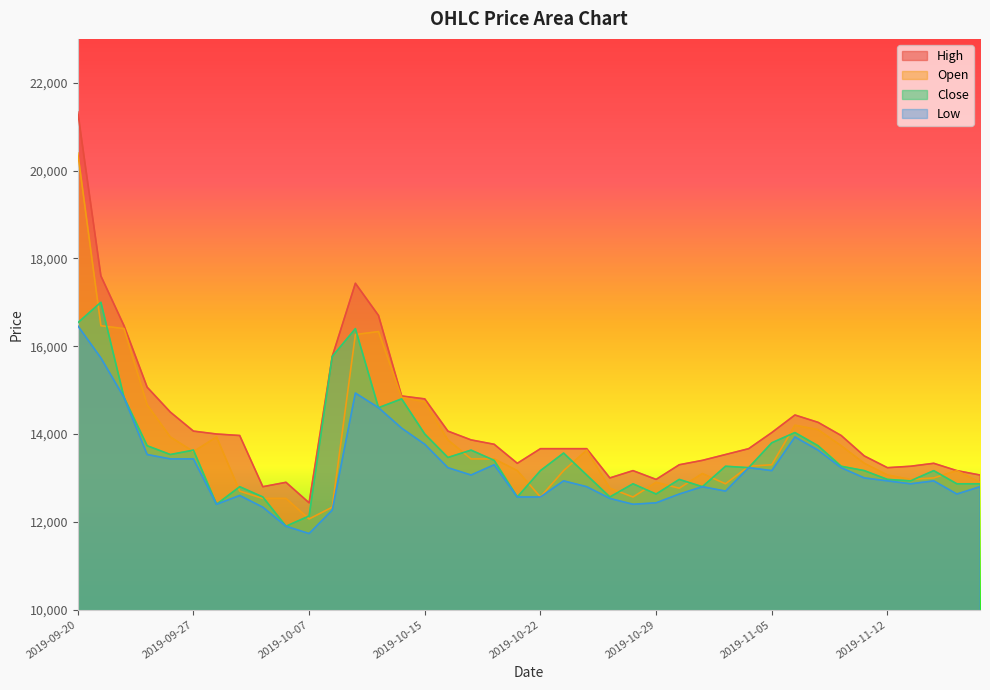

Reading left to right, transcribe all the data shown in this chart.

High: 2019-09-20=21334	2019-09-23=17601	2019-09-24=16467	2019-09-25=15067	2019-09-26=14501	2019-09-27=14067	2019-09-30=14001	2019-10-01=13967	2019-10-02=12801	2019-10-04=12901	2019-10-07=12434	2019-10-08=15767	2019-10-10=17434	2019-10-11=16701	2019-10-14=14867	2019-10-15=14801	2019-10-16=14067	2019-10-17=13867	2019-10-18=13767	2019-10-21=13334	2019-10-22=13667	2019-10-23=13667	2019-10-24=13667	2019-10-25=13001	2019-10-28=13167	2019-10-29=12967	2019-10-30=13301	2019-10-31=13401	2019-11-01=13534	2019-11-04=13667	2019-11-05=14034	2019-11-06=14434	2019-11-07=14267	2019-11-08=13967	2019-11-11=13501	2019-11-12=13234	2019-11-13=13267	2019-11-14=13334	2019-11-15=13167	2019-11-18=13067
Open: 2019-09-20=20401	2019-09-23=16467	2019-09-24=16401	2019-09-25=14667	2019-09-26=13934	2019-09-27=13601	2019-09-30=13934	2019-10-01=12701	2019-10-02=12534	2019-10-04=12534	2019-10-07=12067	2019-10-08=12334	2019-10-10=16267	2019-10-11=16334	2019-10-14=14834	2019-10-15=14734	2019-10-16=13867	2019-10-17=13434	2019-10-18=13434	2019-10-21=13167	2019-10-22=12567	2019-10-23=13167	2019-10-24=13634	2019-10-25=12767	2019-10-28=12567	2019-10-29=12901	2019-10-30=12767	2019-10-31=13101	2019-11-01=12867	2019-11-04=13267	2019-11-05=13301	2019-11-06=14201	2019-11-07=14101	2019-11-08=13734	2019-11-11=13334	2019-11-12=13067	2019-11-13=12967	2019-11-14=13001	2019-11-15=13167	2019-11-18=12901
Close: 2019-09-20=16534	2019-09-23=17001	2019-09-24=14834	2019-09-25=13734	2019-09-26=13534	2019-09-27=13634	2019-09-30=12401	2019-10-01=12801	2019-10-02=12567	2019-10-04=11901	2019-10-07=12134	2019-10-08=15767	2019-10-10=16401	2019-10-11=14601	2019-10-14=14801	2019-10-15=14001	2019-10-16=13467	2019-10-17=13634	2019-10-18=13401	2019-10-21=12567	2019-10-22=13167	2019-10-23=13567	2019-10-24=13067	2019-10-25=12567	2019-10-28=12867	2019-10-29=12634	2019-10-30=12967	2019-10-31=12801	2019-11-01=13267	2019-11-04=13234	2019-11-05=13801	2019-11-06=14034	2019-11-07=13734	2019-11-08=13267	2019-11-11=13167	2019-11-12=12967	2019-11-13=12934	2019-11-14=13167	2019-11-15=12867	2019-11-18=12867
Low: 2019-09-20=16467	2019-09-23=15734	2019-09-24=14834	2019-09-25=13534	2019-09-26=13434	2019-09-27=13434	2019-09-30=12401	2019-10-01=12601	2019-10-02=12334	2019-10-04=11901	2019-10-07=11734	2019-10-08=12267	2019-10-10=14934	2019-10-11=14601	2019-10-14=14134	2019-10-15=13767	2019-10-16=13234	2019-10-17=13067	2019-10-18=13301	2019-10-21=12567	2019-10-22=12567	2019-10-23=12934	2019-10-24=12801	2019-10-25=12534	2019-10-28=12401	2019-10-29=12434	2019-10-30=12634	2019-10-31=12801	2019-11-01=12701	2019-11-04=13234	2019-11-05=13167	2019-11-06=13934	2019-11-07=13634	2019-11-08=13234	2019-11-11=13001	2019-11-12=12934	2019-11-13=12867	2019-11-14=12934	2019-11-15=12634	2019-11-18=12801